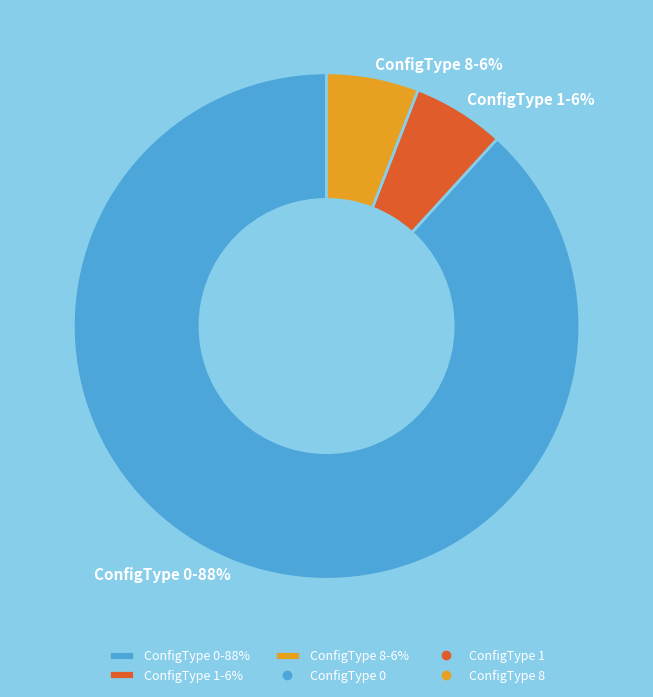

Is the sum of ConfigType 1-6% and ConfigType 0-88% greater than half?

Yes